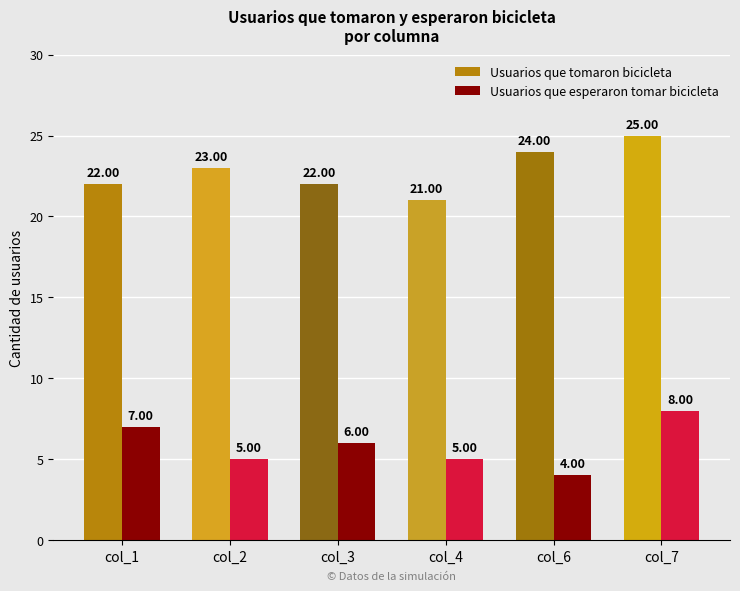

What is the difference between the highest and lowest values at col_2?

18